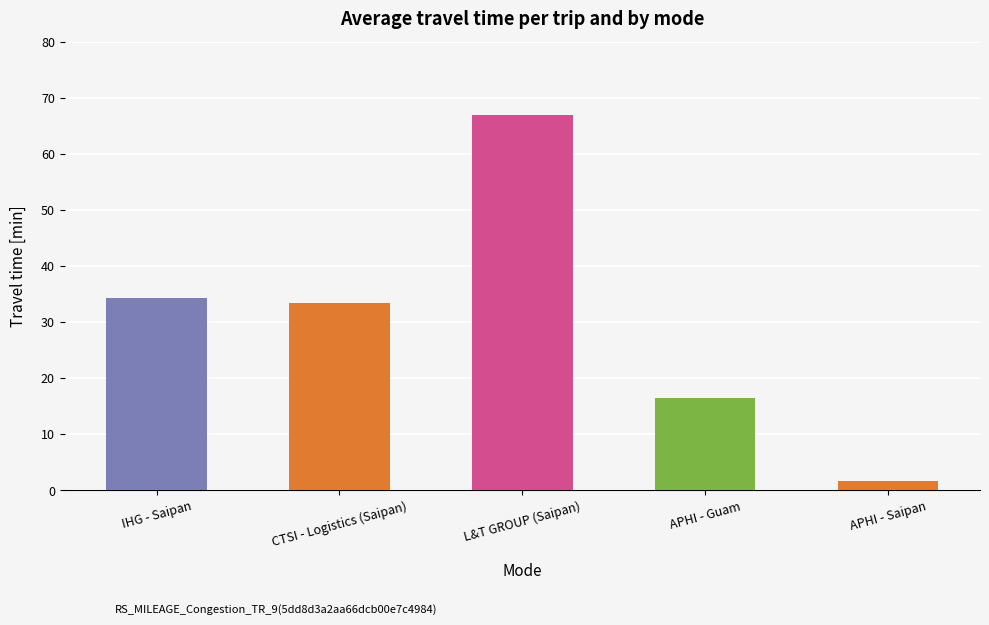

How many data points are less than 33?

2